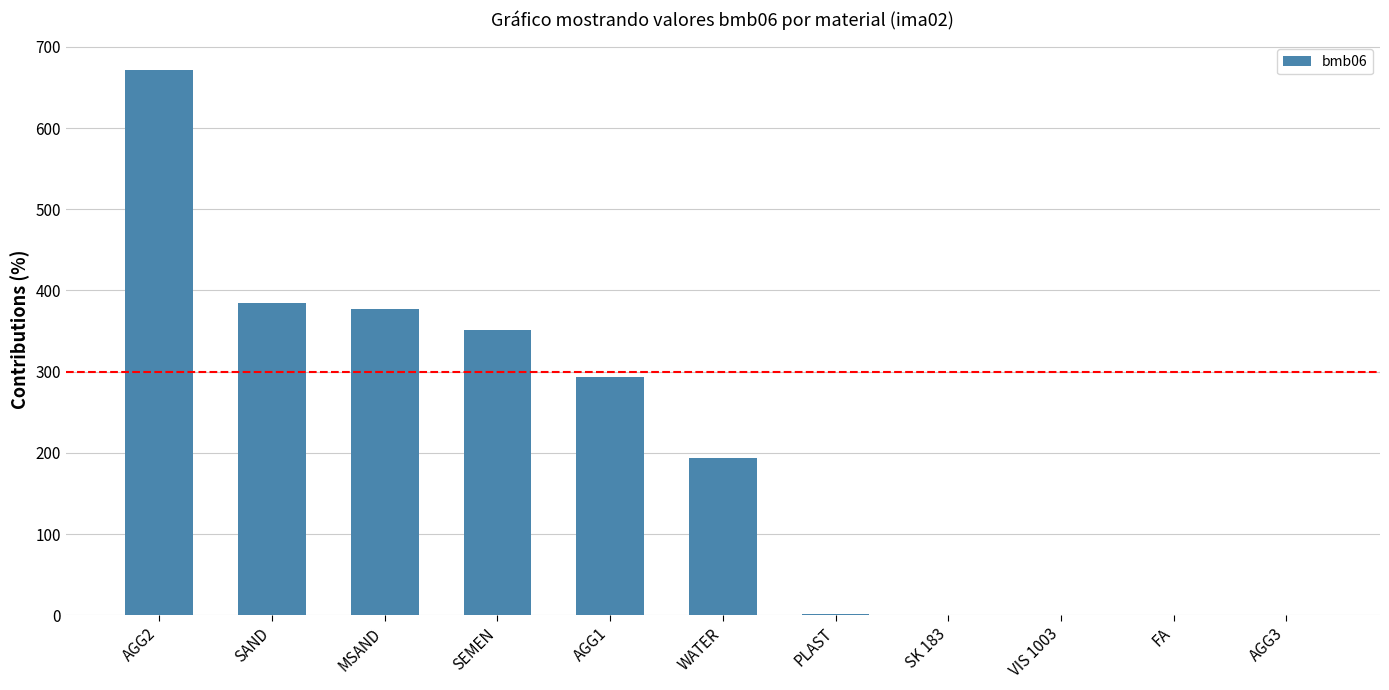

Where is the data nearest to the value 336?

SEMEN